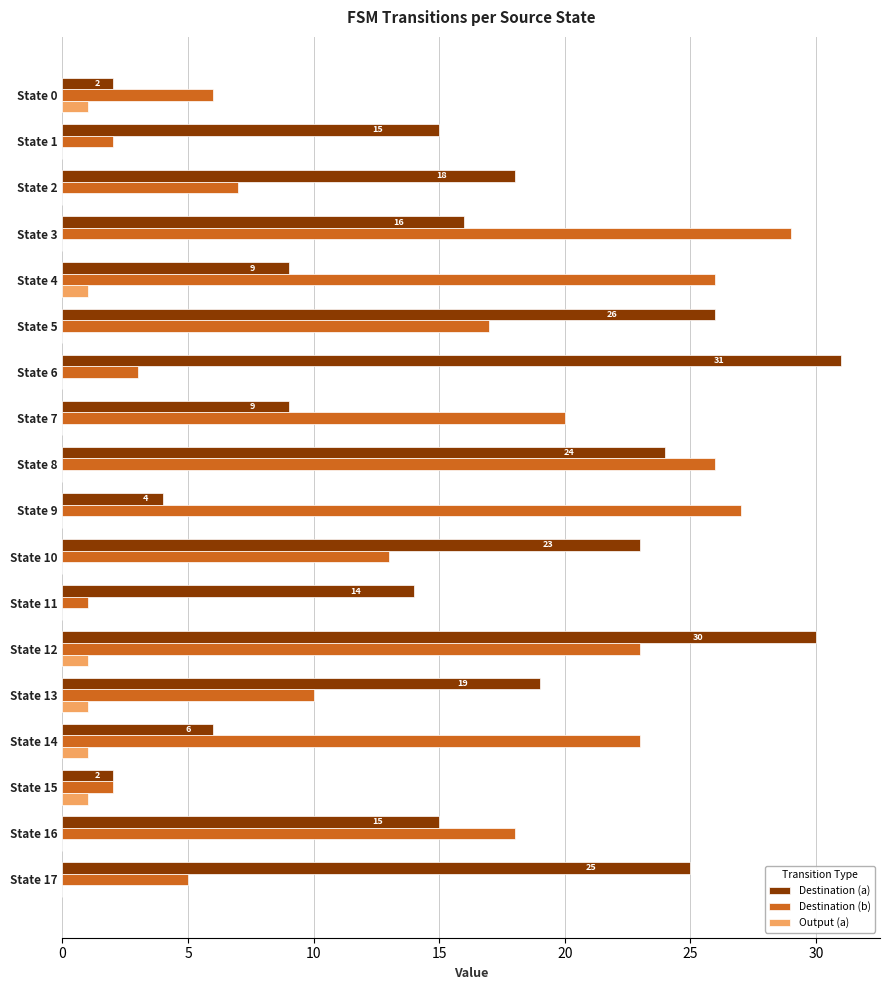

What is the greatest value displayed?

31